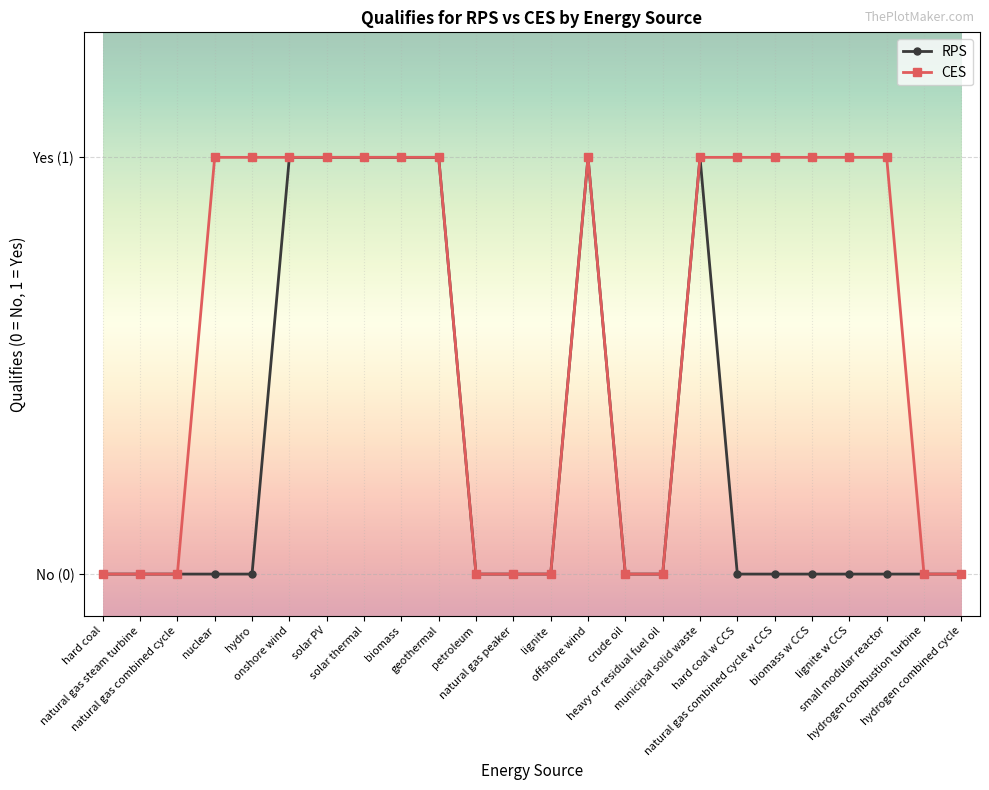

What is the sum of the RPS values at solar PV and natural gas steam turbine?

1